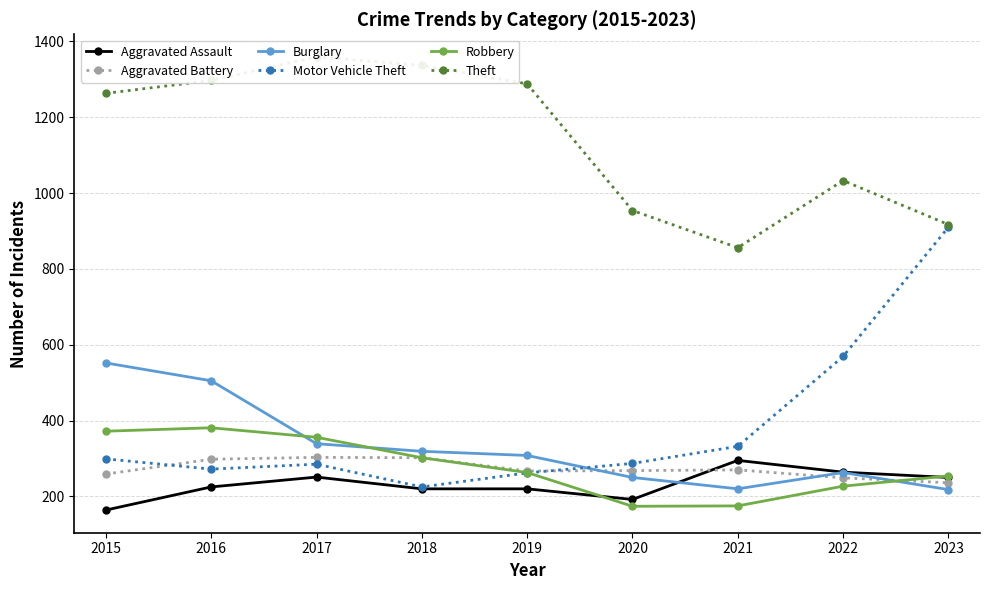

Reading left to right, transcribe all the data shown in this chart.

Aggravated Assault: 2015=164	2016=225	2017=251	2018=220	2019=220	2020=192	2021=295	2022=264	2023=250
Aggravated Battery: 2015=259	2016=298	2017=303	2018=302	2019=267	2020=268	2021=270	2022=249	2023=236
Burglary: 2015=552	2016=505	2017=339	2018=319	2019=308	2020=250	2021=220	2022=263	2023=218
Motor Vehicle Theft: 2015=299	2016=272	2017=285	2018=225	2019=262	2020=287	2021=332	2022=569	2023=910
Robbery: 2015=372	2016=381	2017=356	2018=302	2019=263	2020=174	2021=175	2022=227	2023=254
Theft: 2015=1263	2016=1297	2017=1359	2018=1337	2019=1288	2020=954	2021=856	2022=1033	2023=917